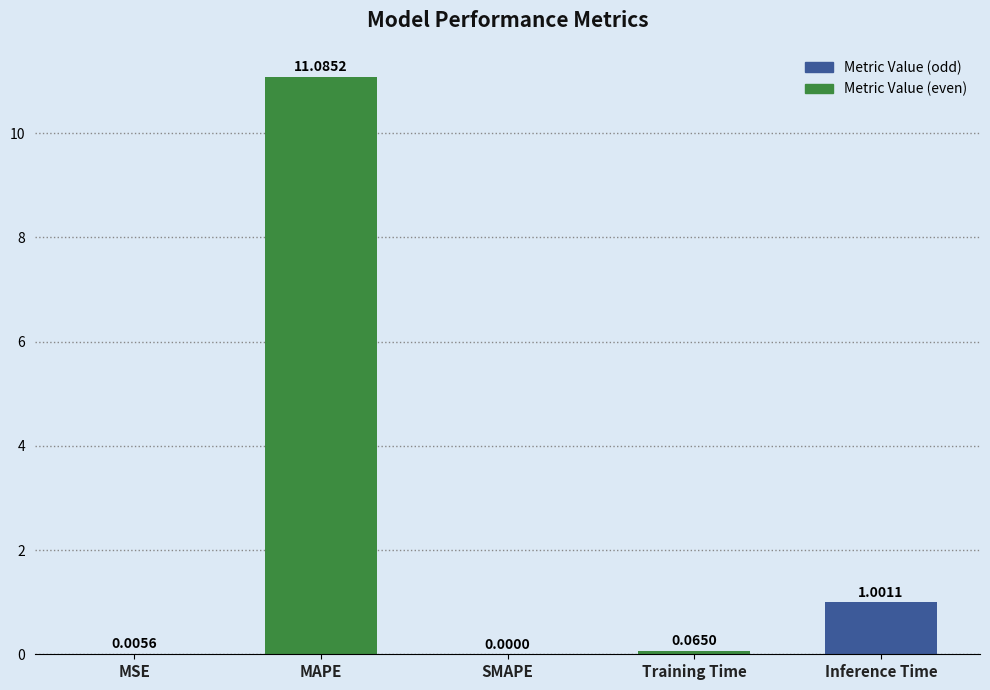

The chart shows a value of 0.0 at MSE. True or false?

True